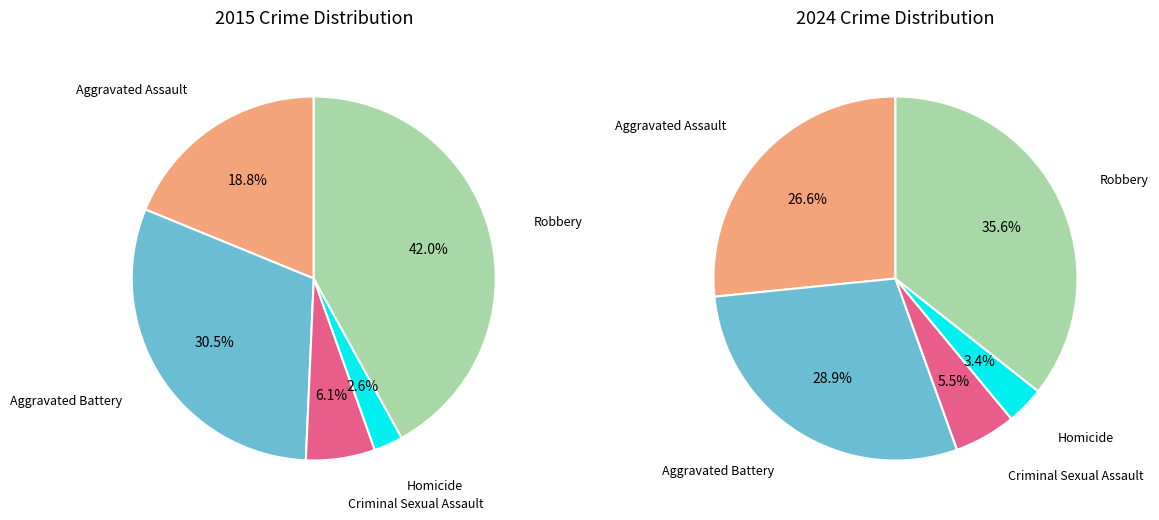

How many slices are in this pie chart?

5